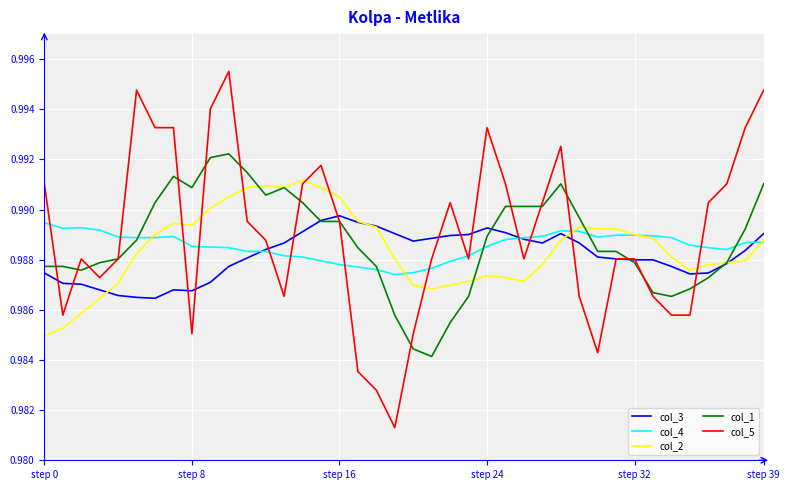

True or false: col_4 has more than 1 interior local peaks.

True